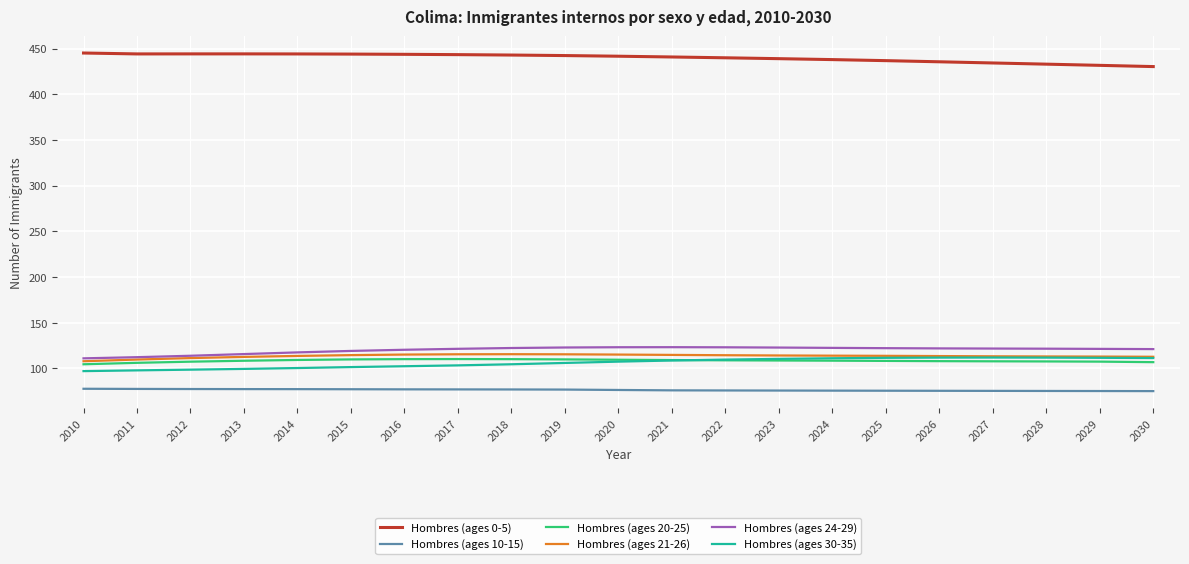

Which series has the largest total across all categories?

Hombres (ages 0-5)